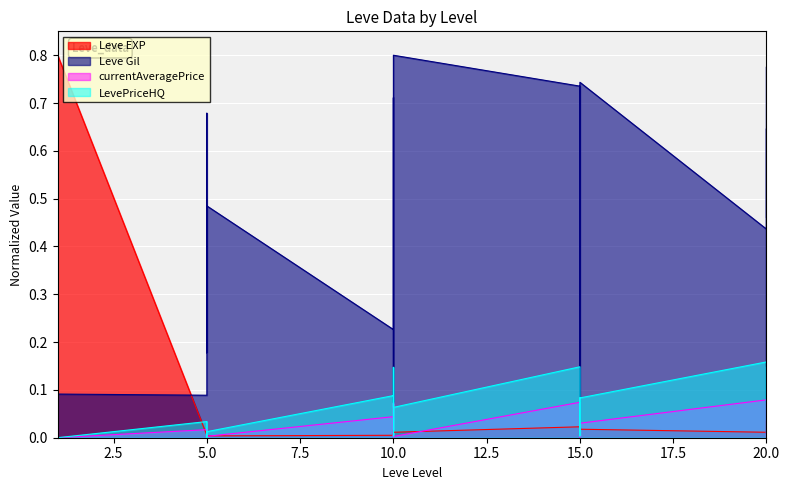

How many positive values does the LevePriceHQ series have?

28